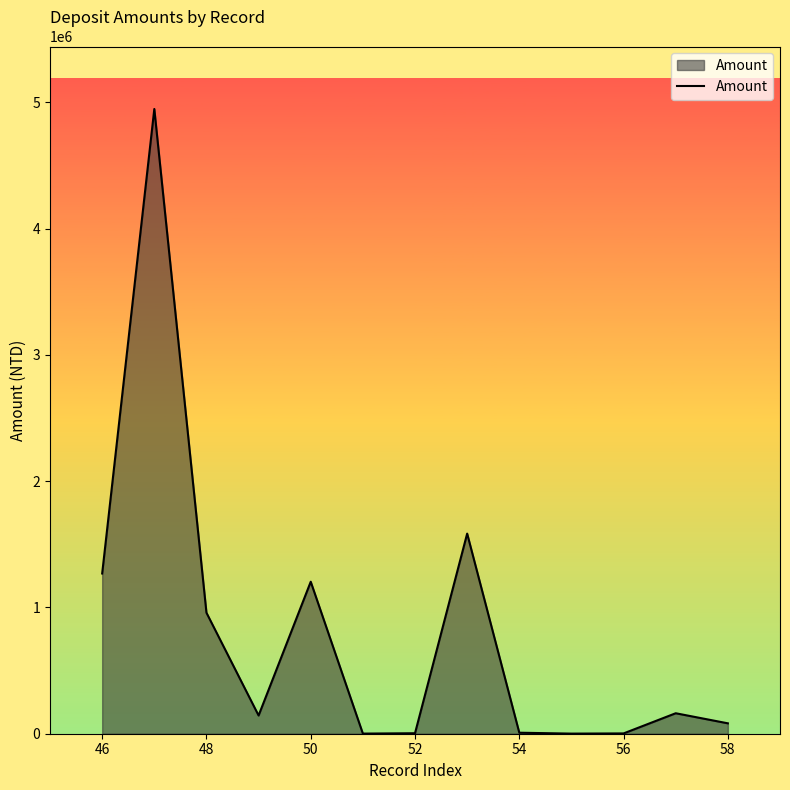

What is the difference between the maximum and minimum values?

4946112